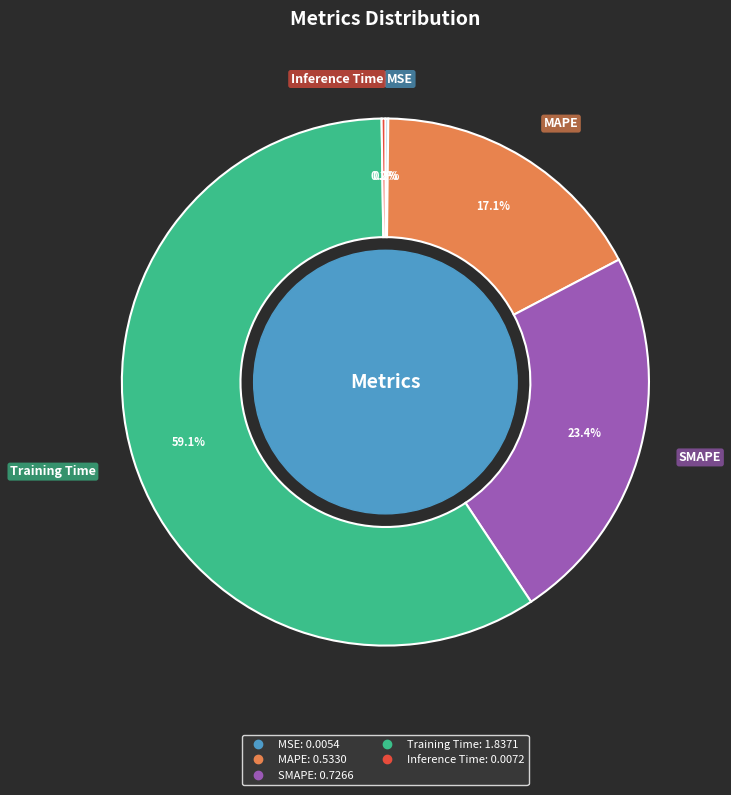

Which category has the biggest portion of the pie?

Training Time